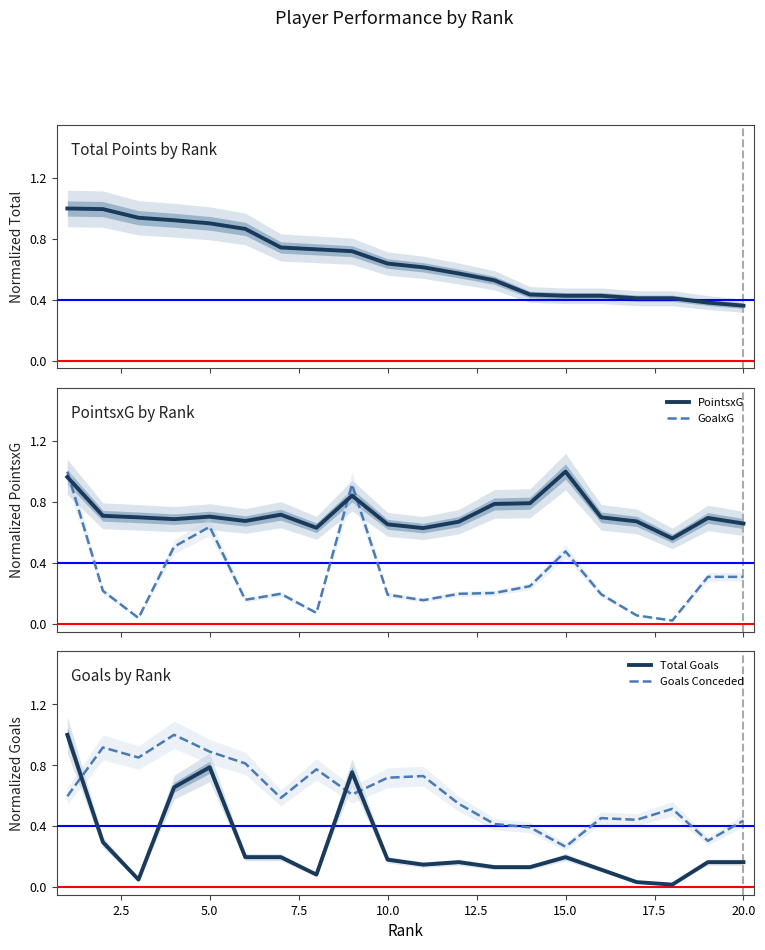

How many interior local valleys does the Goals Conceded series have?

6